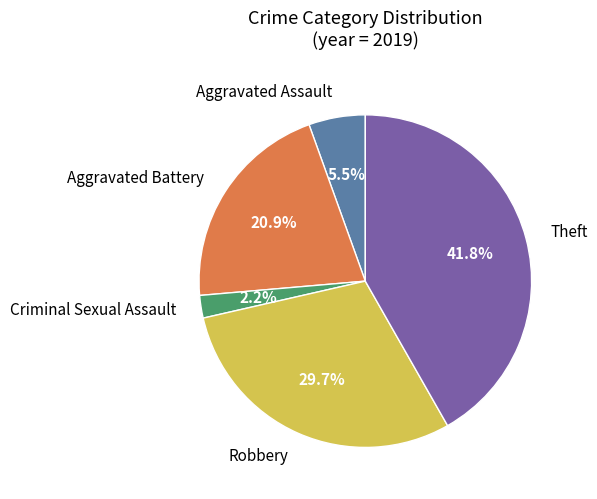

Is there a majority slice in this chart?

No